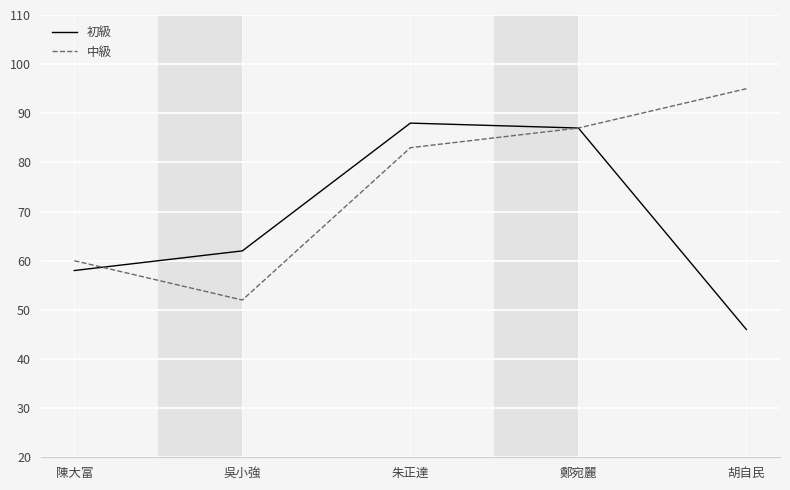

What position from the right is 鄭宛麗?

2